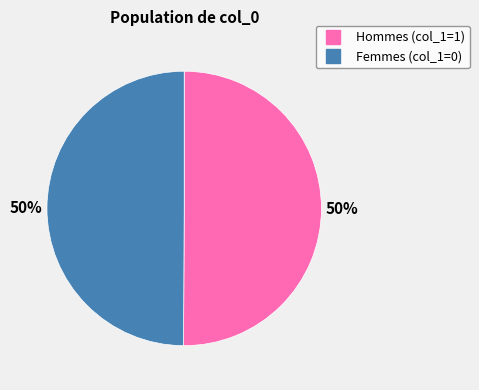

To the nearest percent, what is the average slice percentage?

50%